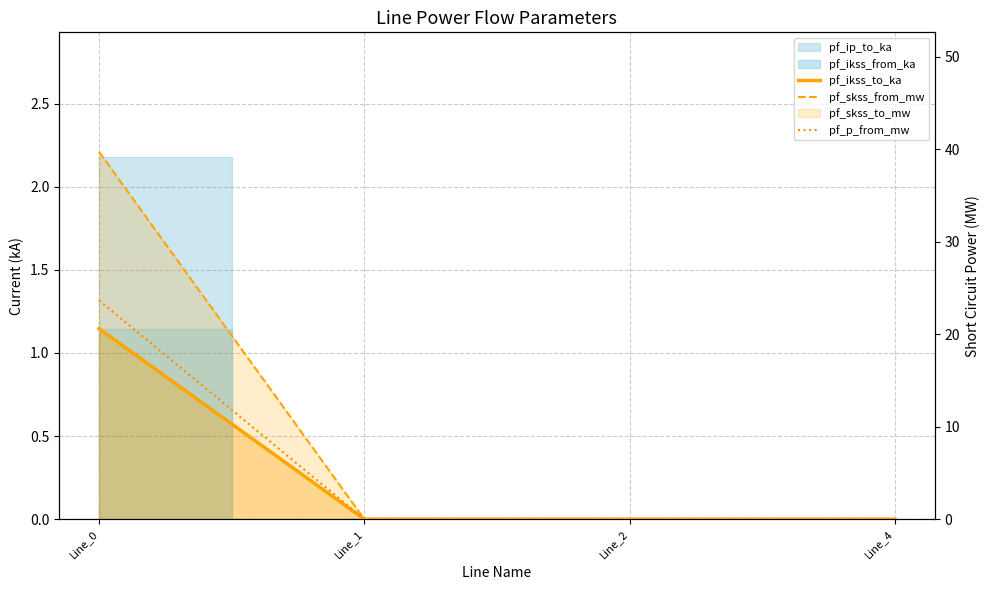

At which category does the chart reach its peak across all series?

Line_0